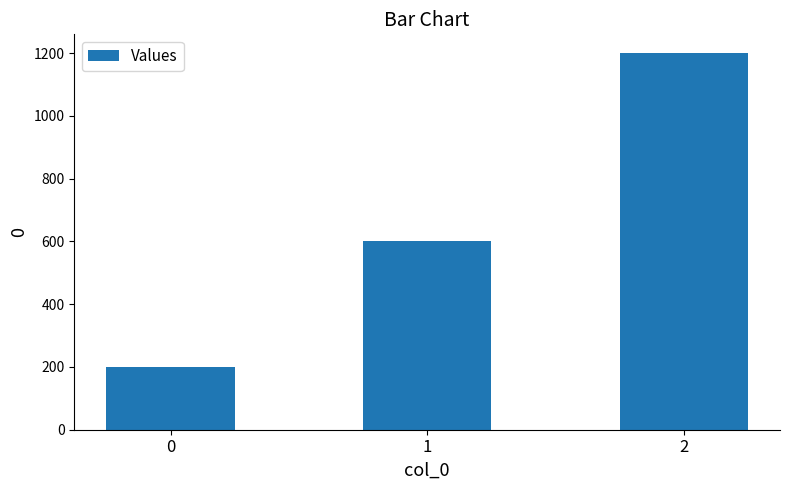

What is the value of the 2nd bar from the left?

600